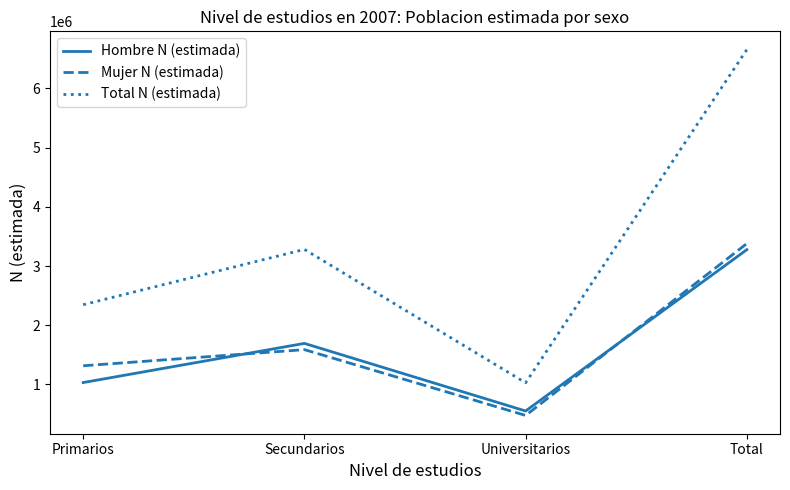

Reading right to left, transcribe all the data shown in this chart.

Hombre N (estimada): Total=3276543	Universitarios=551408	Secundarios=1693413	Primarios=1031723
Mujer N (estimada): Total=3379197	Universitarios=476412	Secundarios=1587673	Primarios=1315113
Total N (estimada): Total=6655741	Universitarios=1027820	Secundarios=3281086	Primarios=2346835